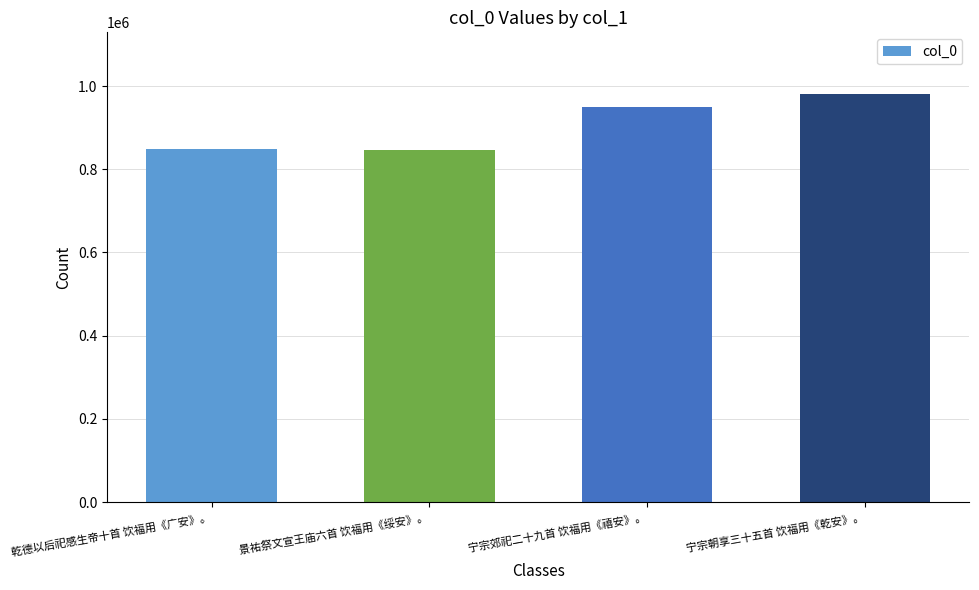

The value at 宁宗朝享三十五首 饮福用《乾安》。 is 392449. True or false?

False